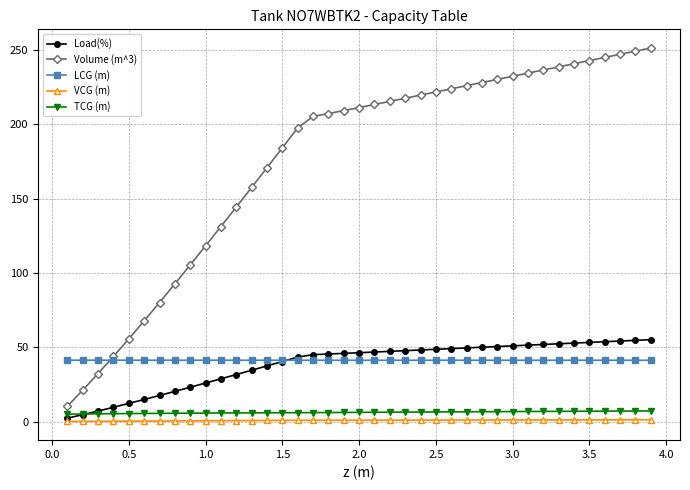

True or false: LCG (m) and TCG (m) cross at least once.

False